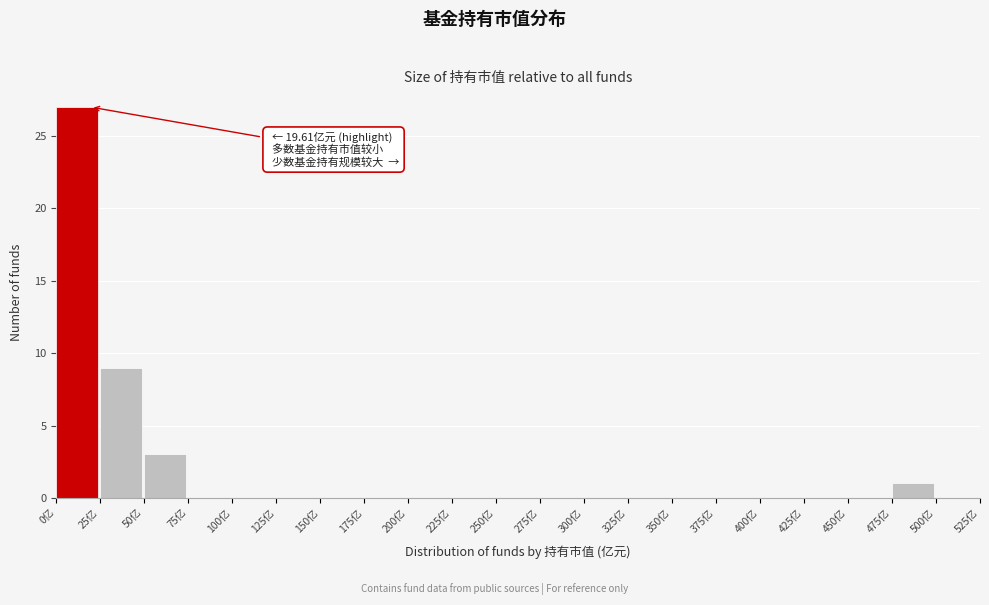

Over which range of the x-axis is the bar tallest?

0 to 25